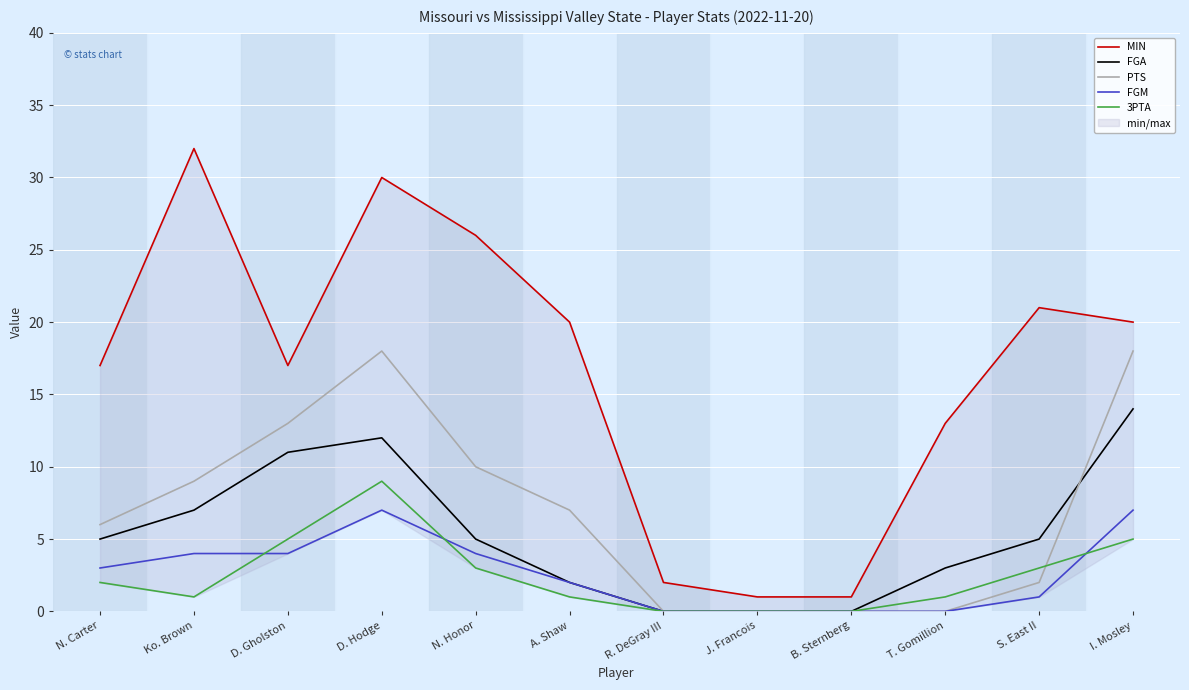

Where is FGA nearest to the value 7?

Ko. Brown